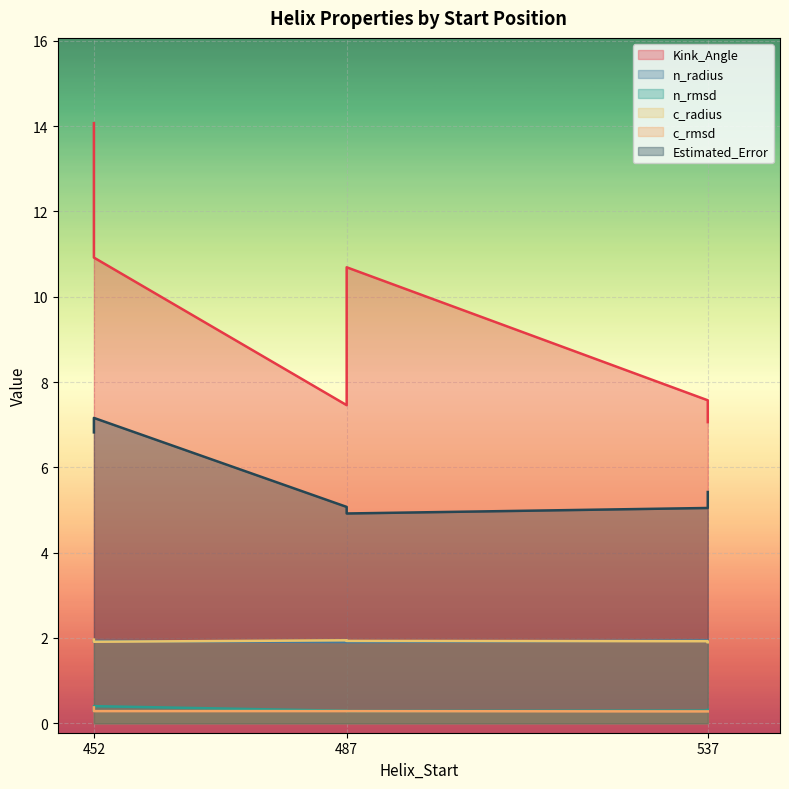

At which label is c_radius closest to 1?

537